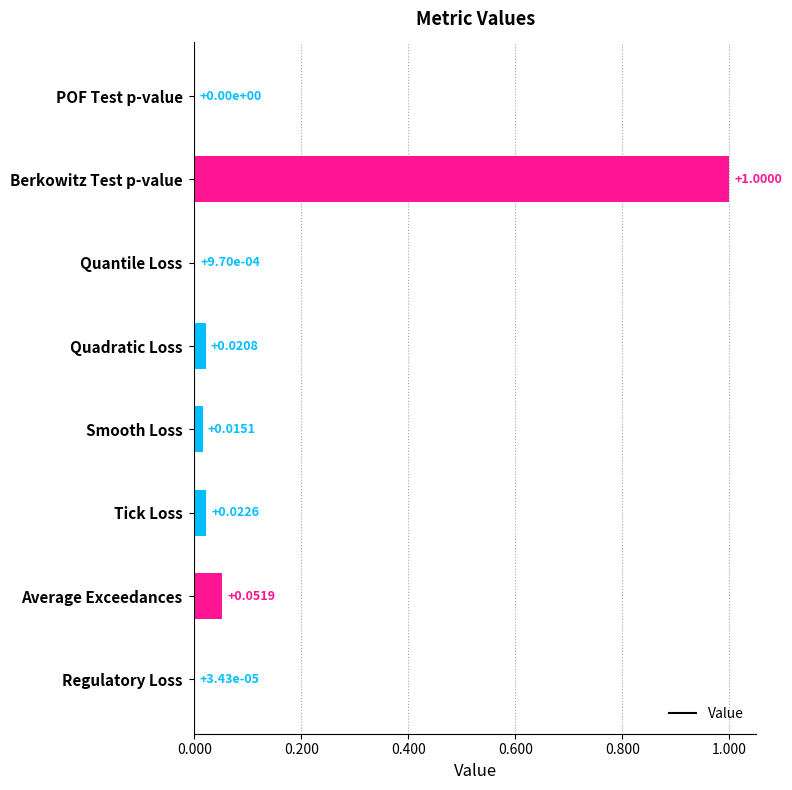

Which has a higher value, Tick Loss or Regulatory Loss?

Tick Loss